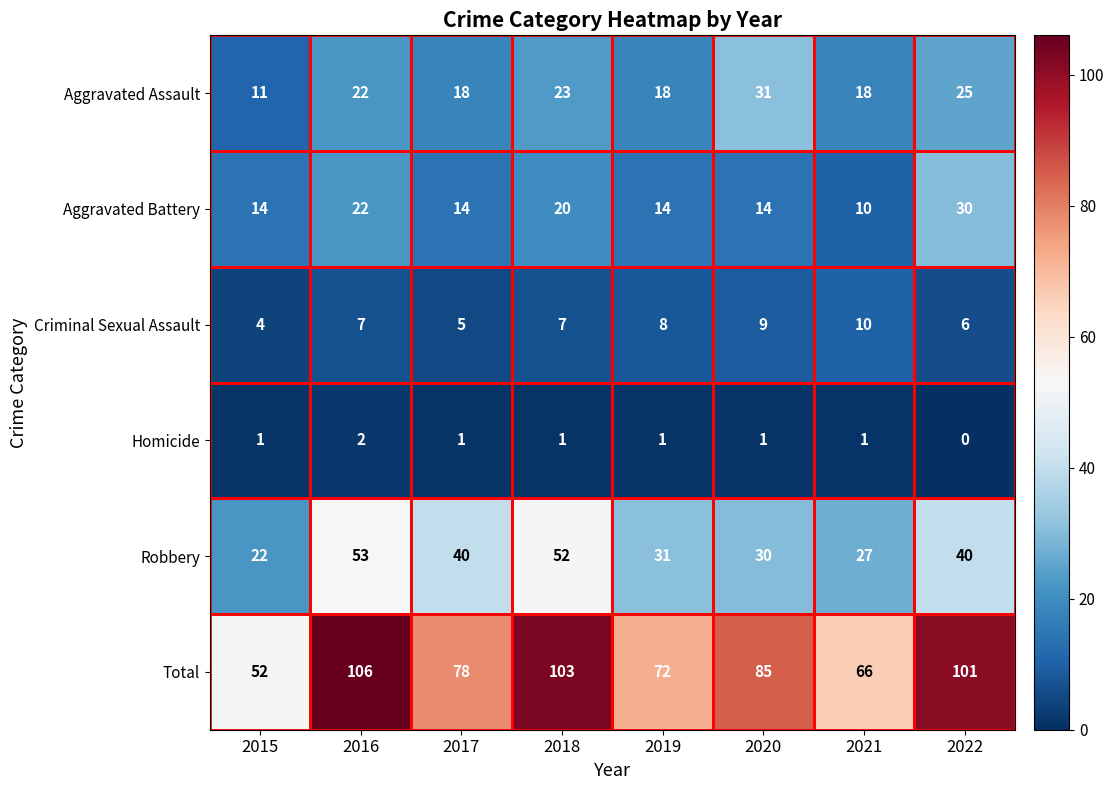

What is the average value of the Criminal Sexual Assault series?

7